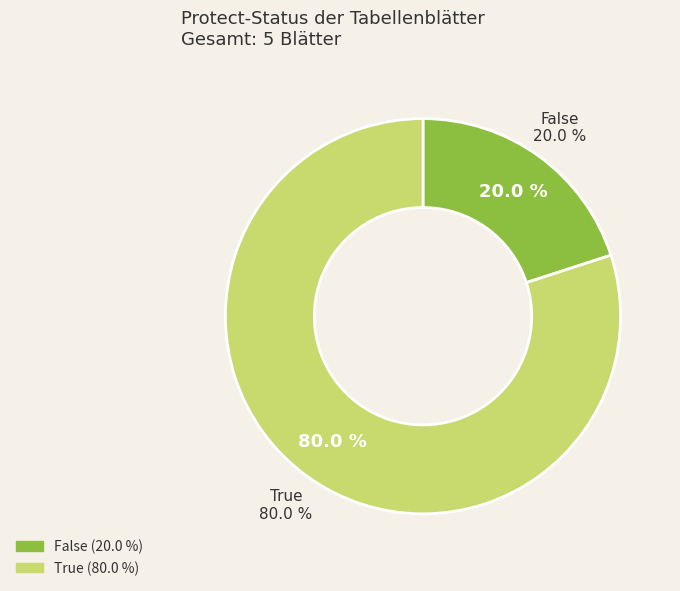

To the nearest percent, what is the average slice percentage?

50%